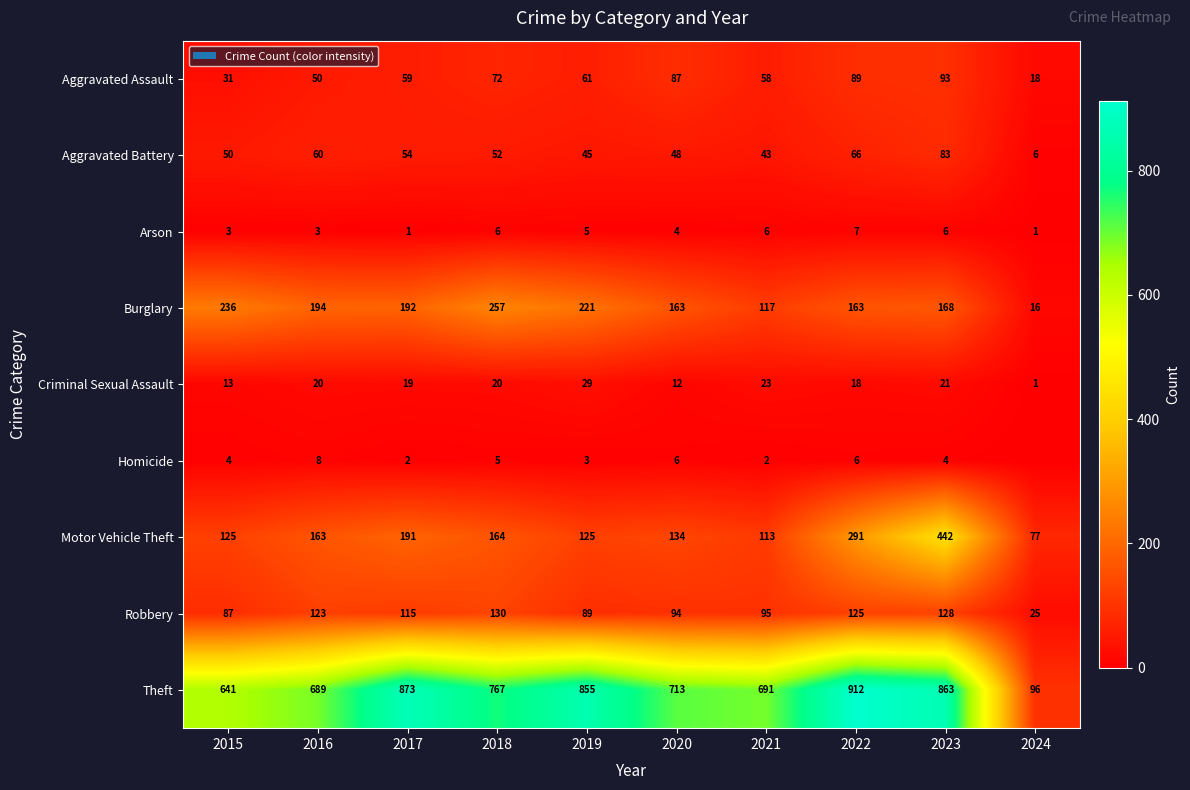

At which label does Theft reach its peak?

2022